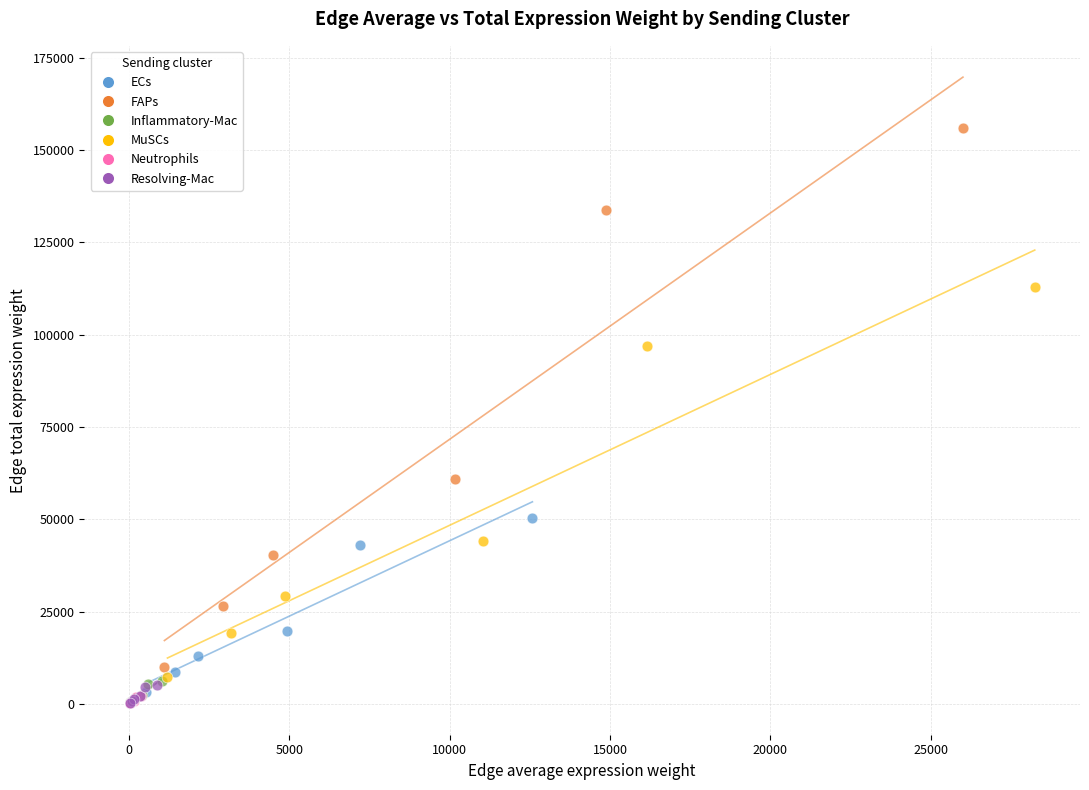

What are all the series names shown in the legend?

ECs, FAPs, Inflammatory-Mac, MuSCs, Neutrophils, Resolving-Mac